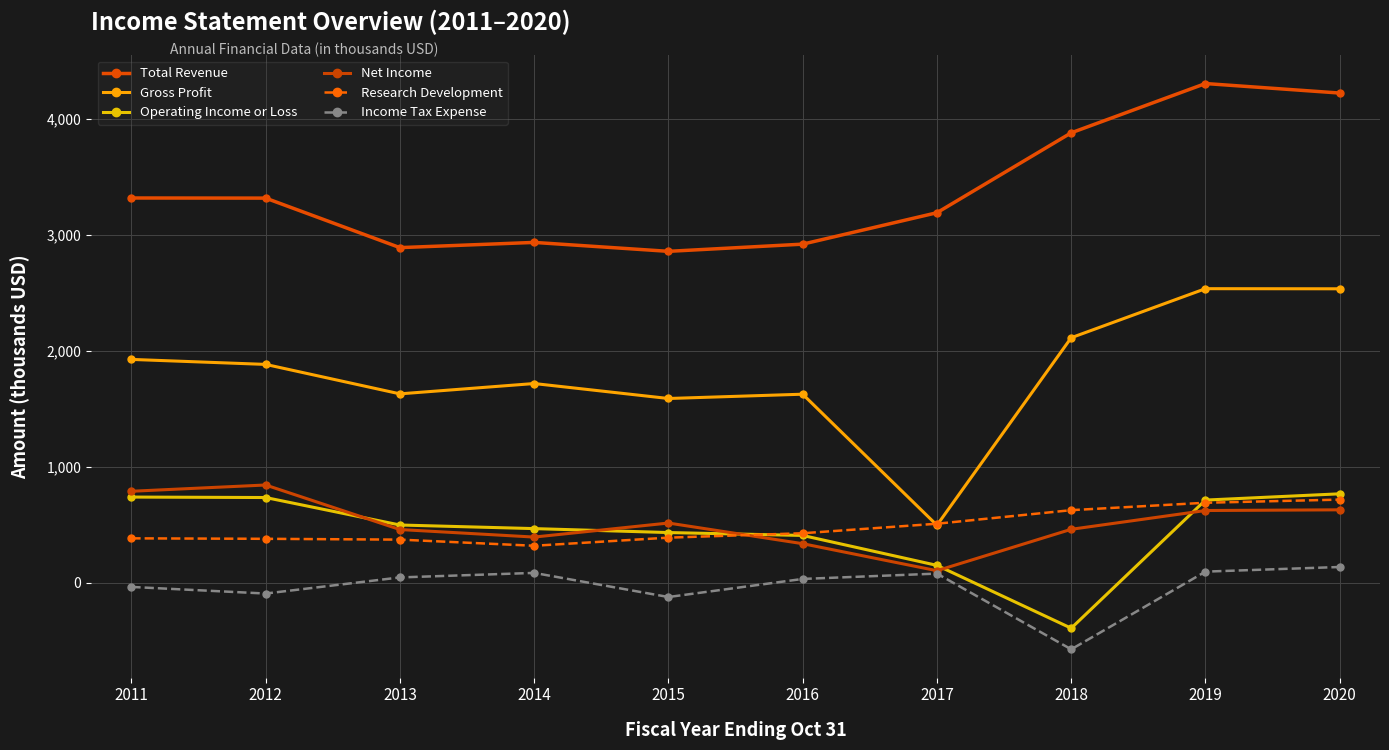

What are all the series names shown in the legend?

Total Revenue, Gross Profit, Operating Income or Loss, Net Income, Research Development, Income Tax Expense